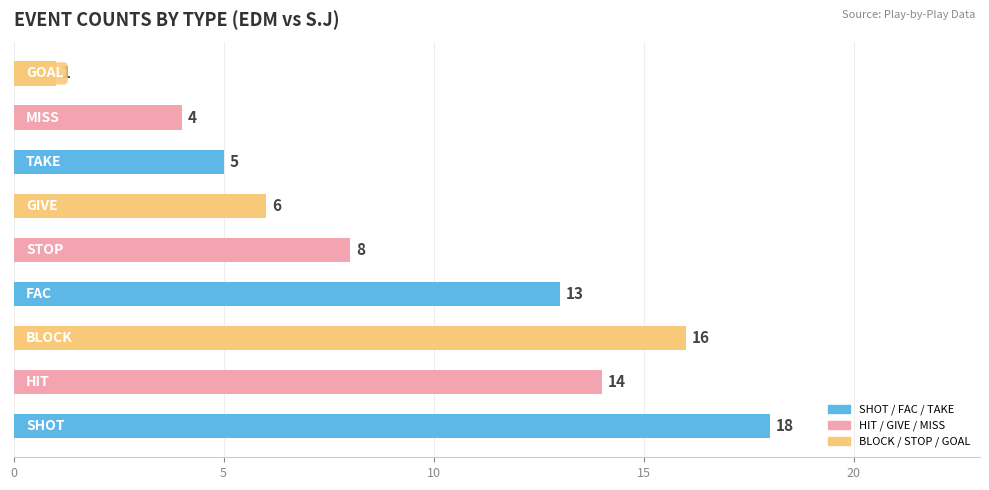

What is the maximum value shown in the chart?

18